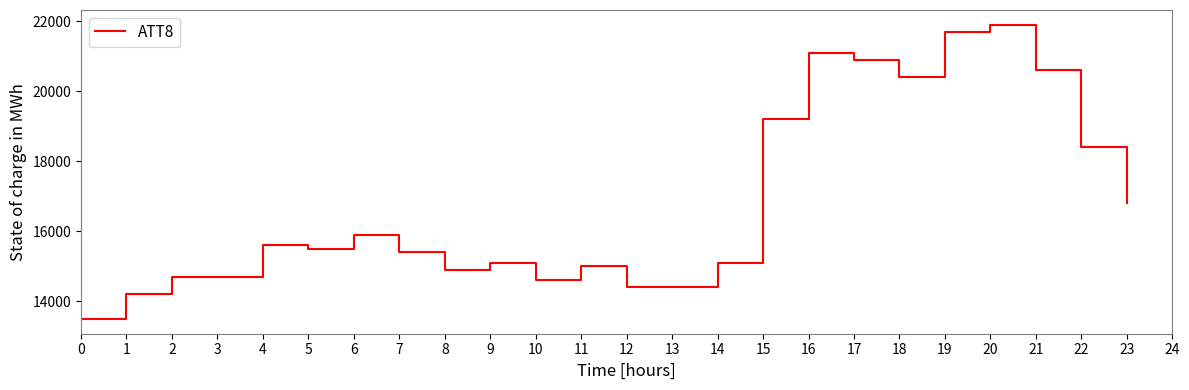

What is the approximate value at 0?

13500